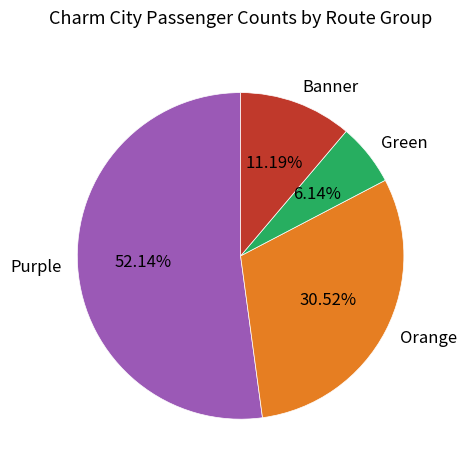

Is Banner the majority of the pie?

No